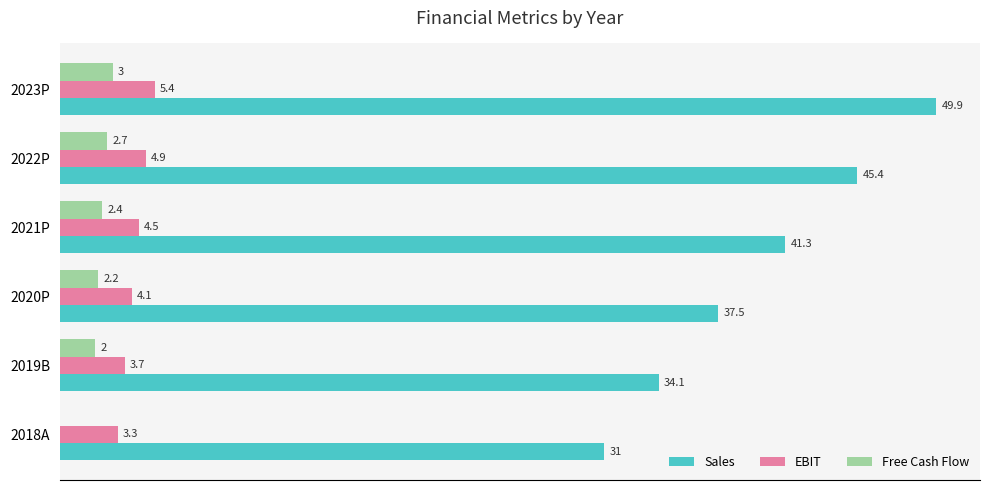

At which label is EBIT closest to 4?

2020P